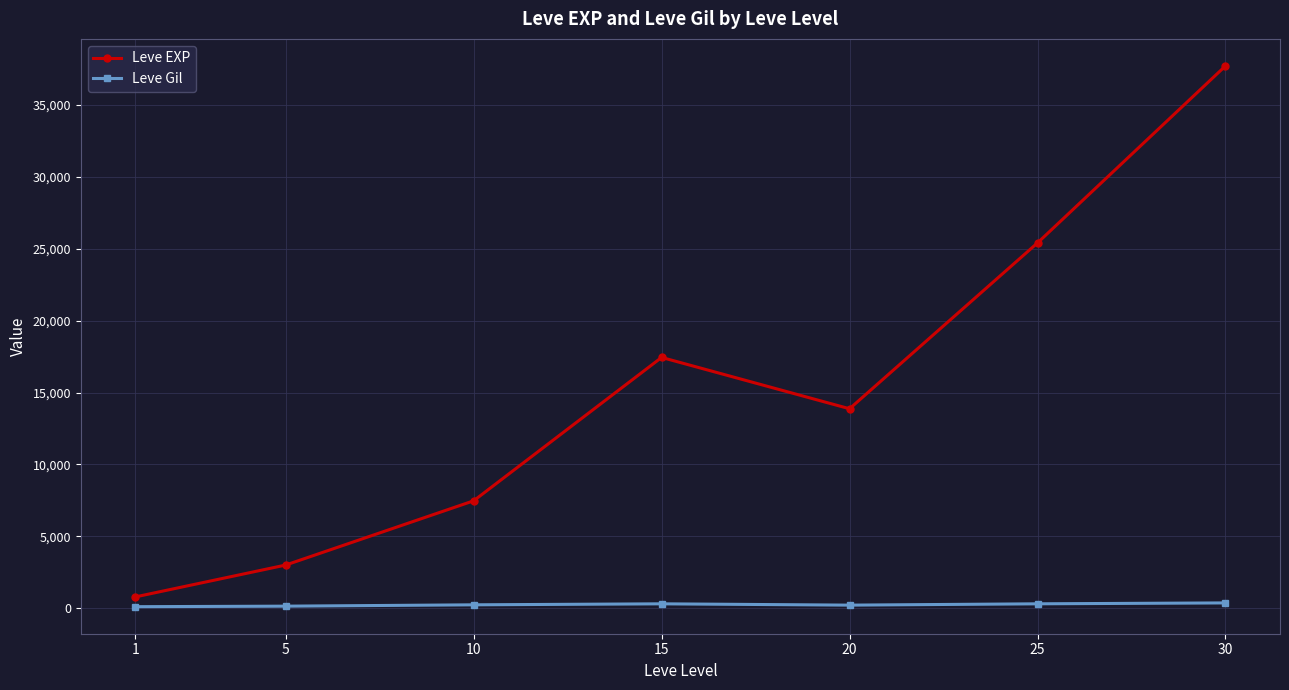

What is the greatest value displayed?

37715.0